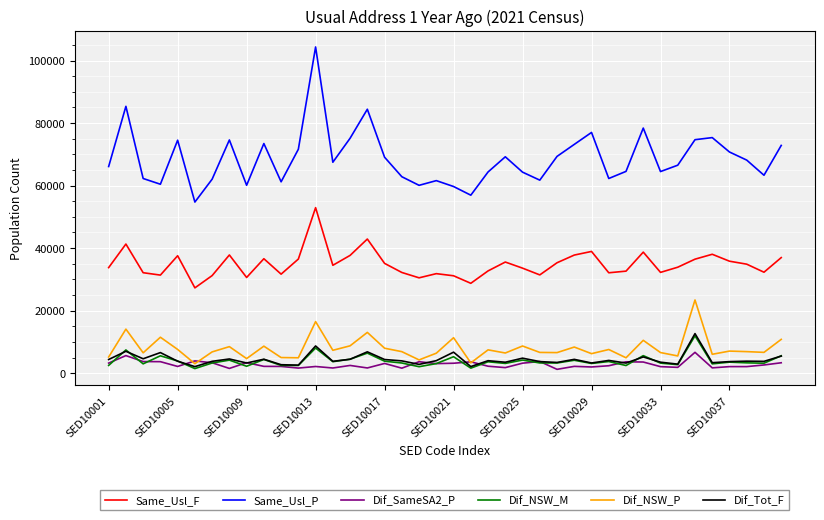

In Dif_NSW_M, how many points are higher than both neighbors (excluding endpoints)?

14